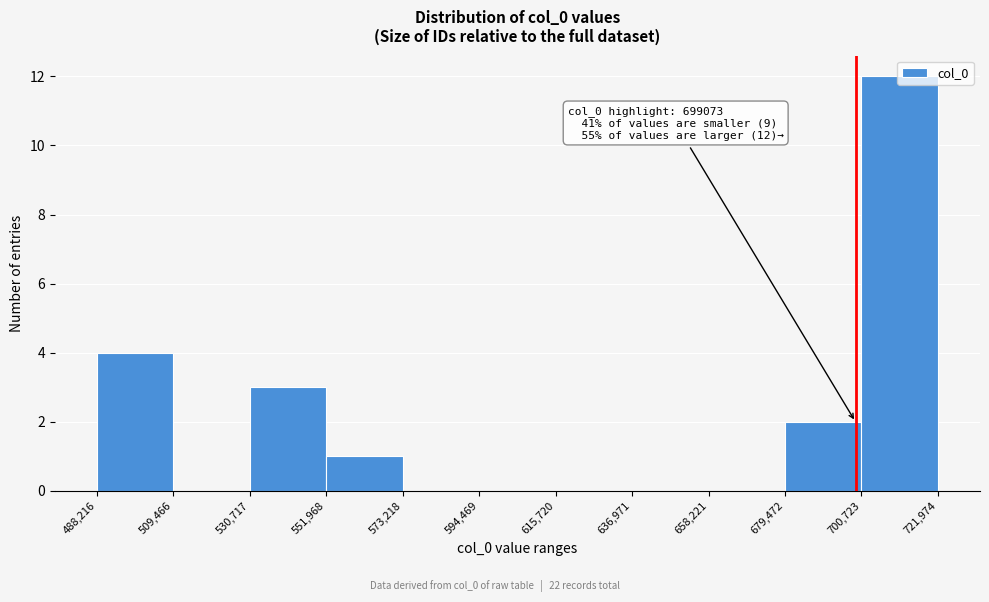

Over which range of the x-axis is the bar tallest?

700,723 to 721,974